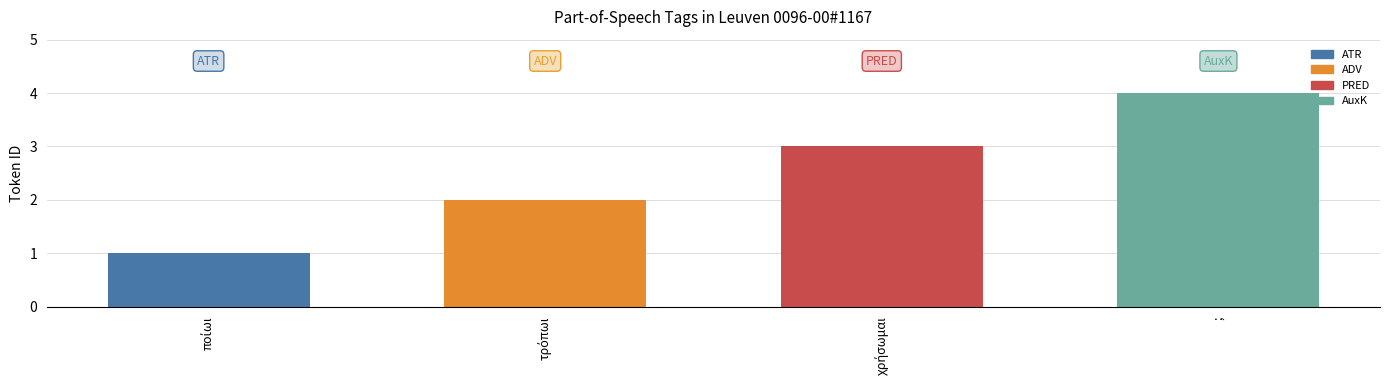

Is it true that the value at ; is 7?

False